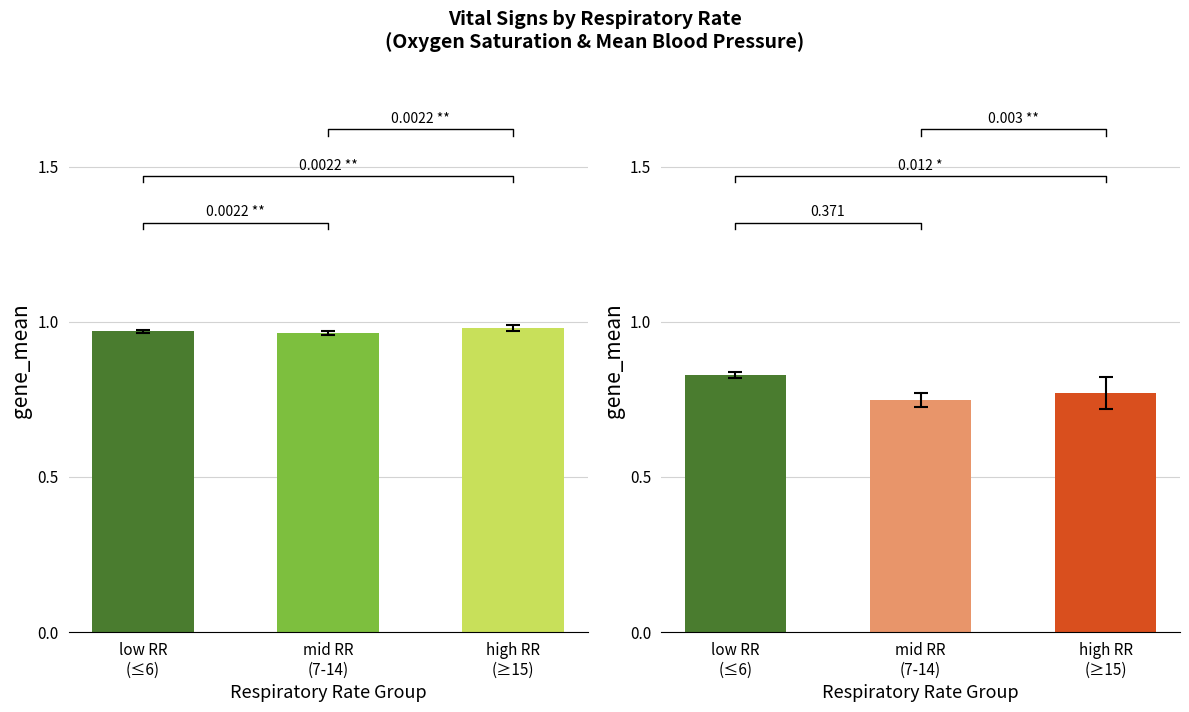

How many bars are there in total?

6